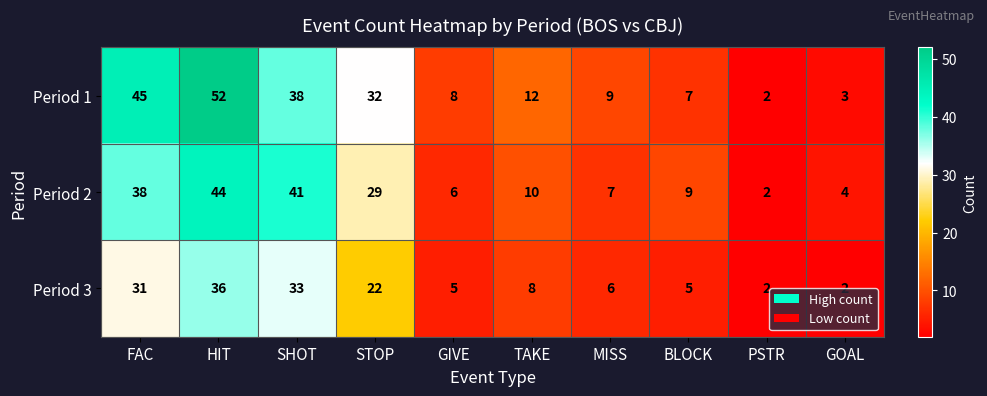

At which label does Period 2 reach its minimum?

PSTR